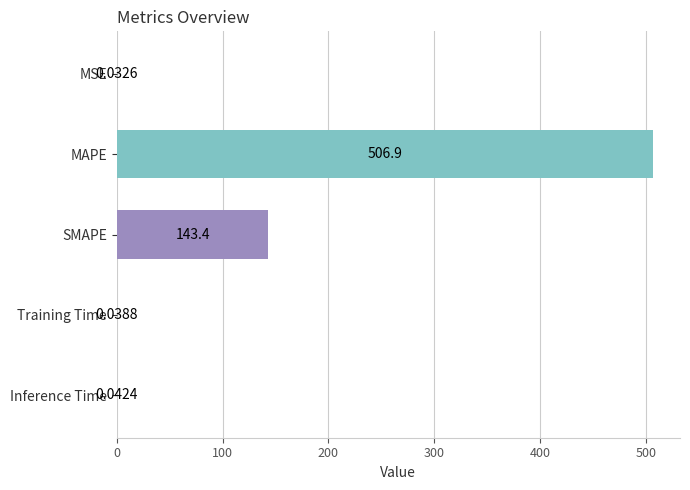

Which label corresponds to the largest value in the chart?

MAPE